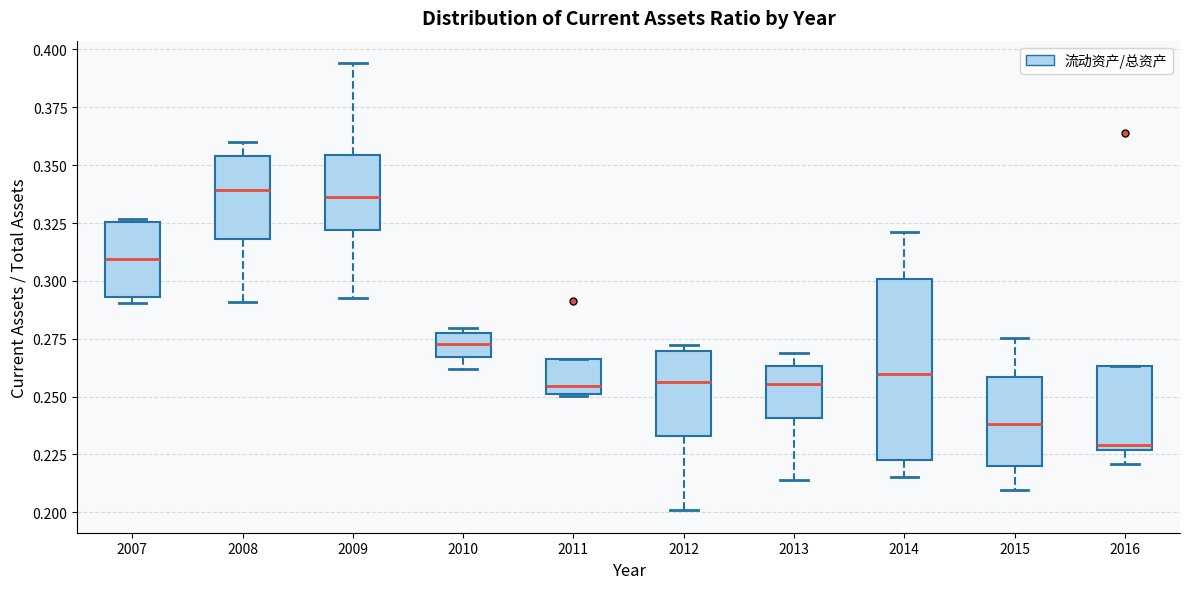

Which box is the tallest, from its lower edge to its upper edge?

2014